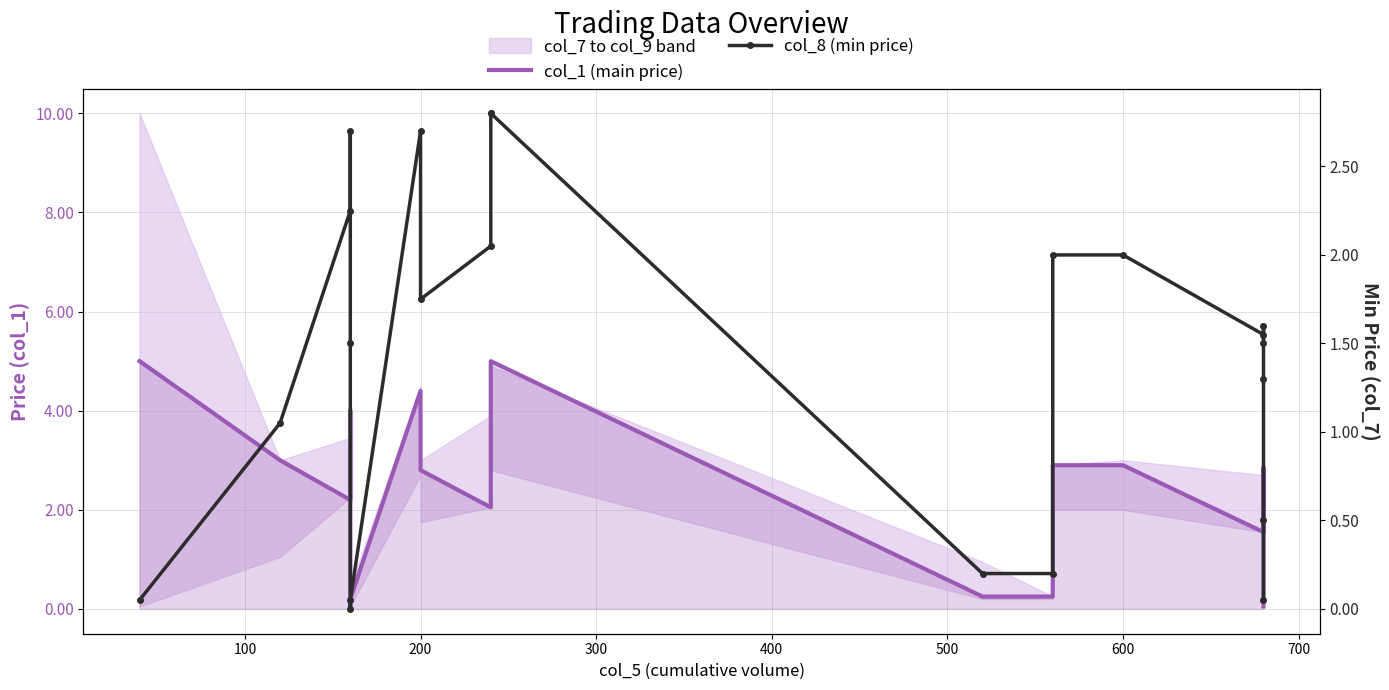

Reading right to left, list all the values displayed in this chart.

col_1 (main price): 0.1	1.1	2.9	2.8	2.7	1.6	2.9	2.9	0.2	0.2	5.0	2.8	2.0	2.8	4.4	0.2	0.1	2.9	4.0	2.2	3.0	5.0
col_8 (min price): 0.1	0.5	1.3	1.5	1.6	1.6	2.0	2.0	0.2	0.2	2.8	2.8	2.0	1.8	2.7	0.1	0.0	1.5	2.7	2.2	1.1	0.1